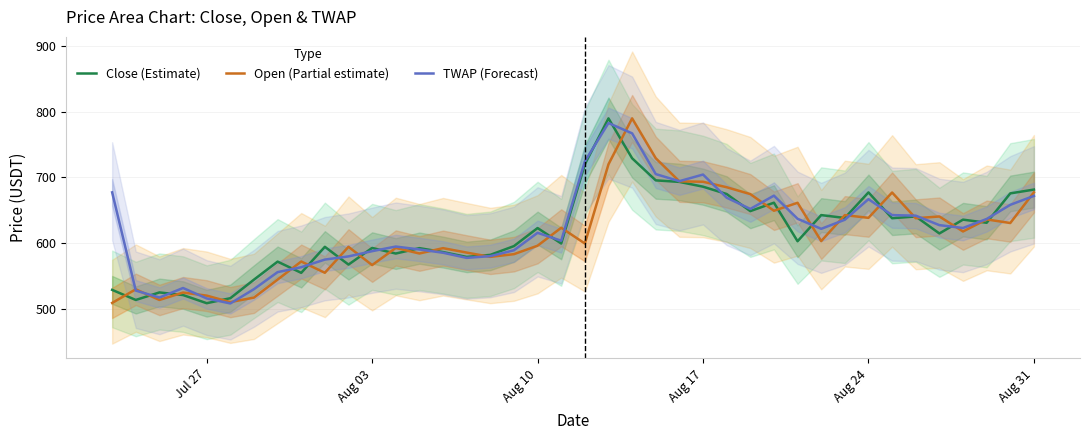

What is the lowest value of the Open (Partial estimate) series?

509.5